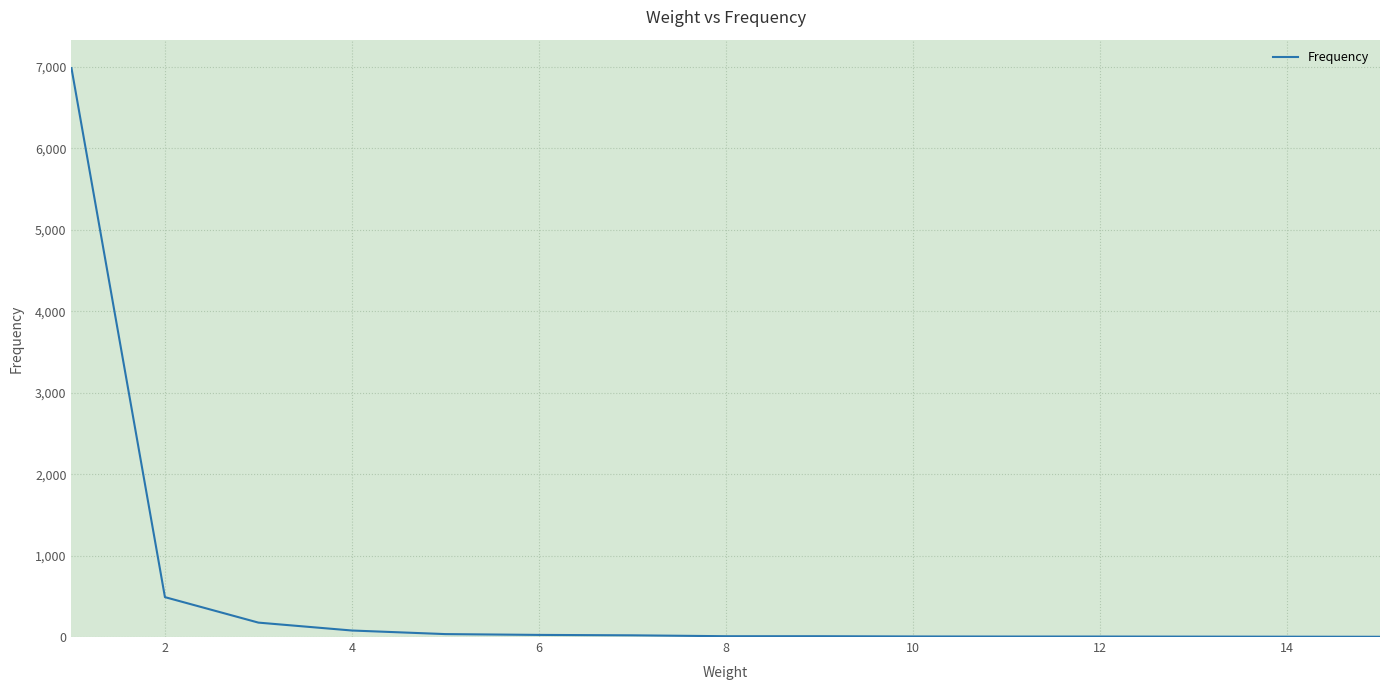

How many categories are shown in the chart?

15